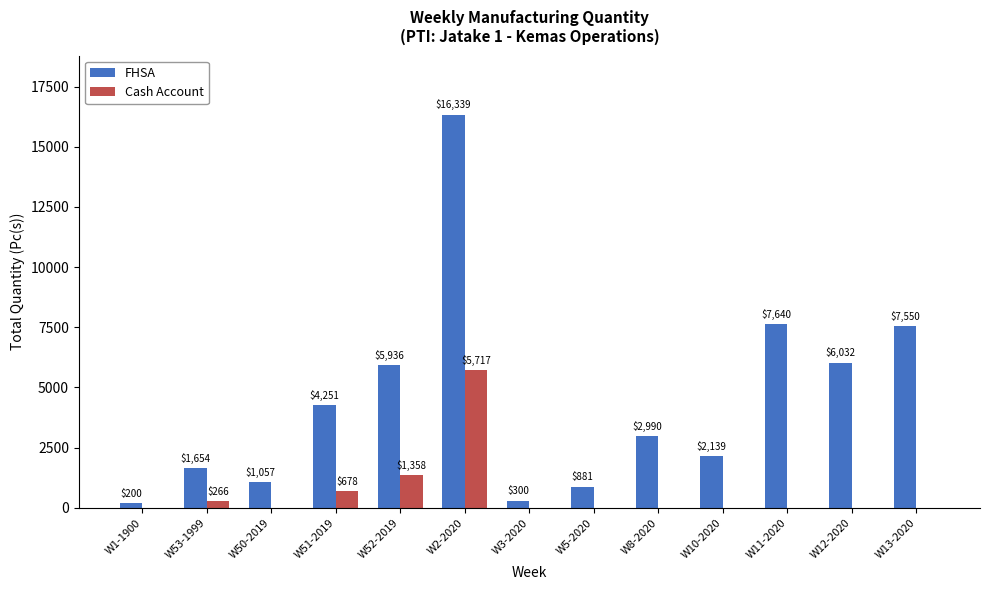

What is the sum of all FHSA values?

56969